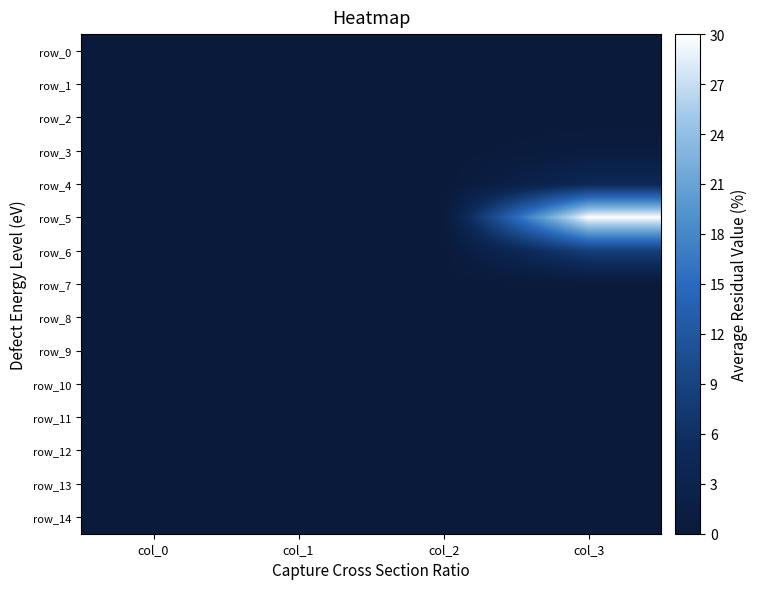

What is the total value across all series at col_3?

43.8